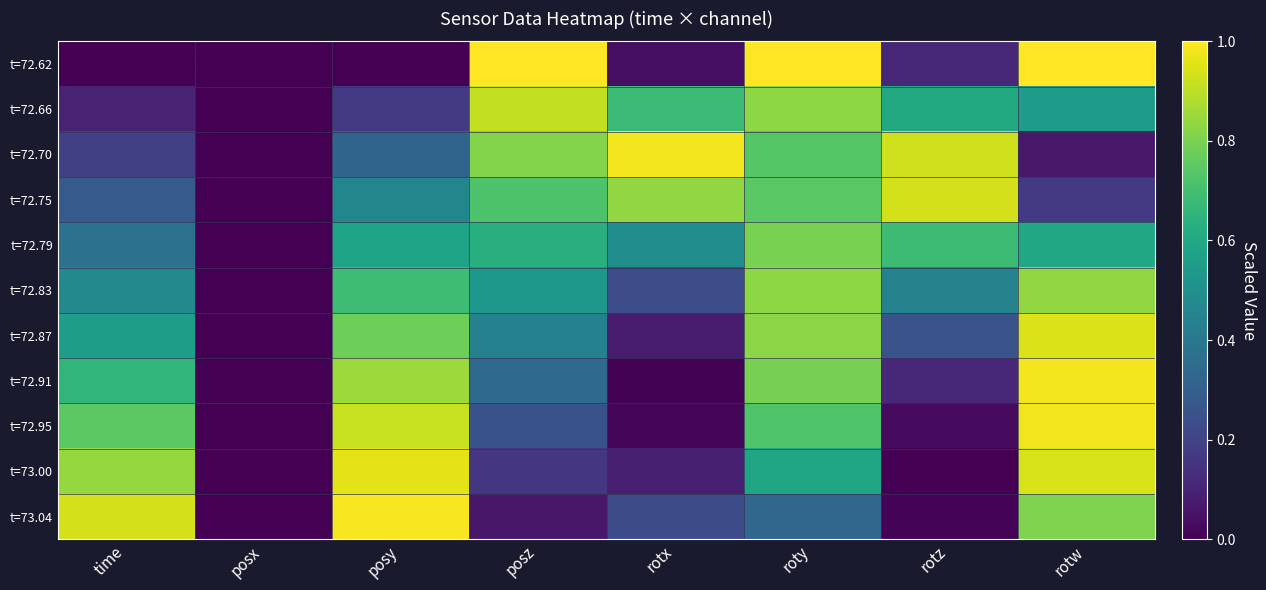

At which category does the chart reach its peak across all series?

posz